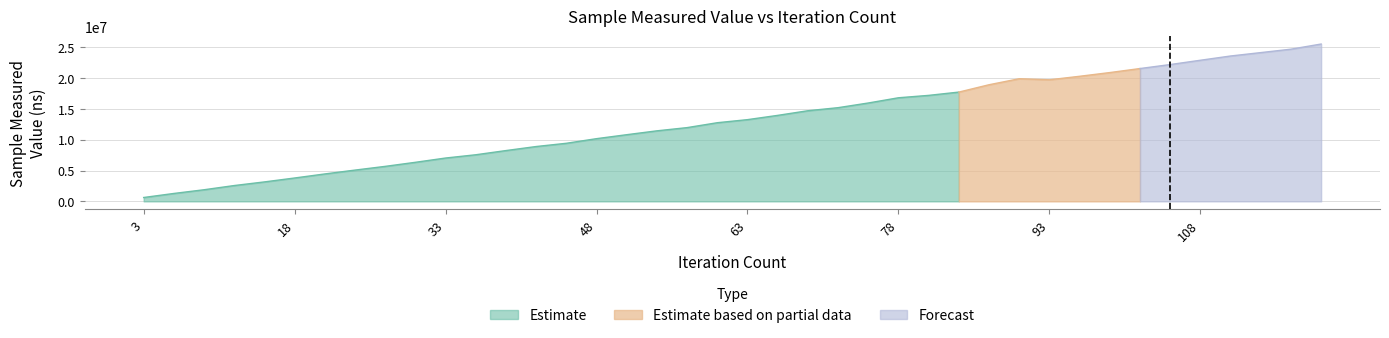

Reading left to right, what are all the values shown in this chart?

627300	1283900	1885100	2568000	3156900	3792900	4449100	5074500	5678800	6338500	7032800	7562400	8243400	8898400	9424600	10174700	10817900	11445200	11967000	12762100	13260800	13953700	14706300	15203000	15961700	16809800	17198600	17731400	18923600	19899400	19726800	20295600	20899600	21552500	22200000	22897400	23588100	24138500	24693600	25530300